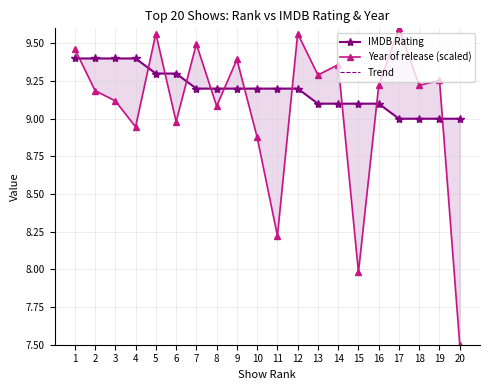

True or false: IMDB Rating has more than 2 points higher than both neighbors.

False